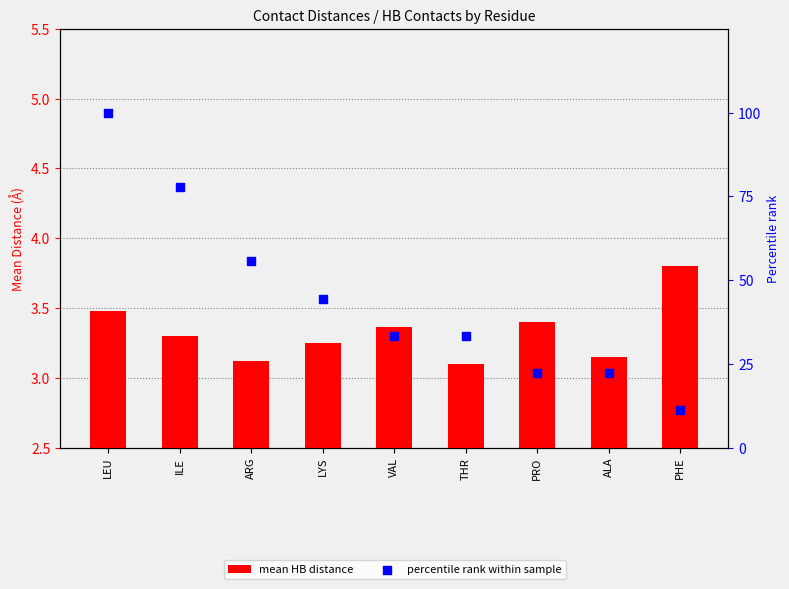

Is the value of mean HB distance at ARG greater than the value of percentile rank within sample at THR?

No